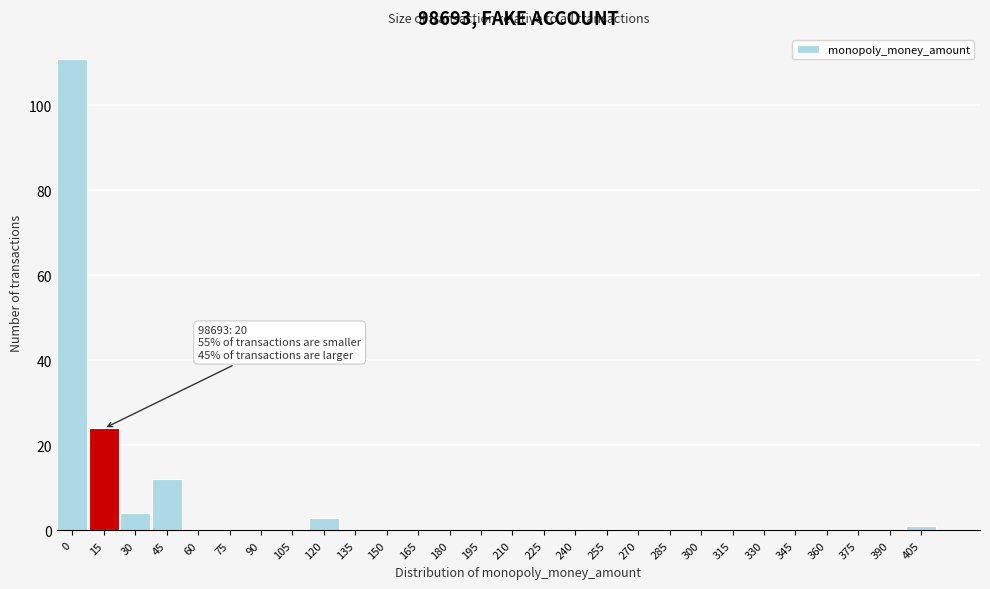

Reading left to right, what are all the values shown in this chart?

0=111	15=24	30=4	45=12	60=0	75=0	90=0	105=0	120=3	135=0	150=0	165=0	180=0	195=0	210=0	225=0	240=0	255=0	270=0	285=0	300=0	315=0	330=0	345=0	360=0	375=0	390=0	405=1